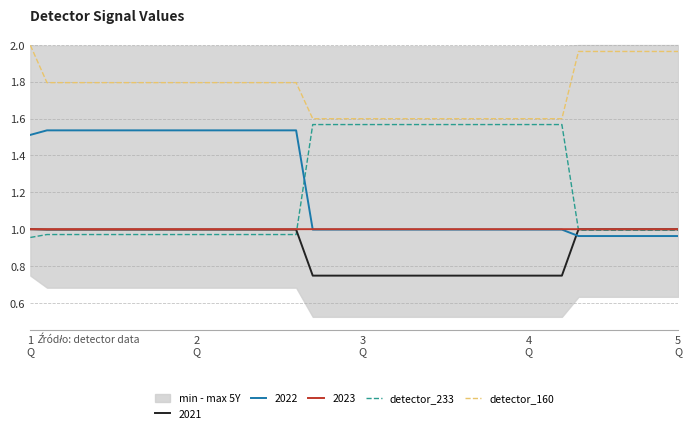

True or false: detector_160 and 2021 intersect in this chart.

False